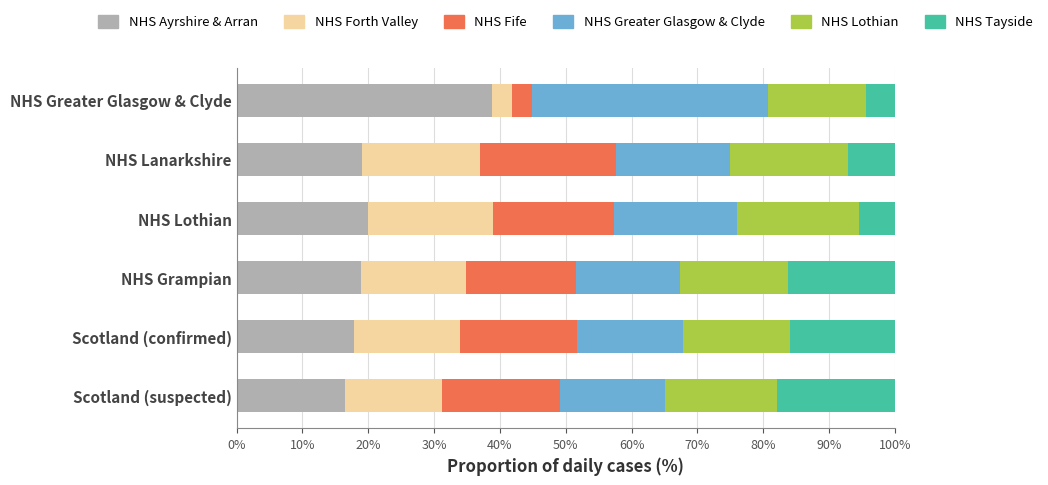

The NHS Ayrshire & Arran series shows 16.4 at Scotland (suspected). True or false?

True